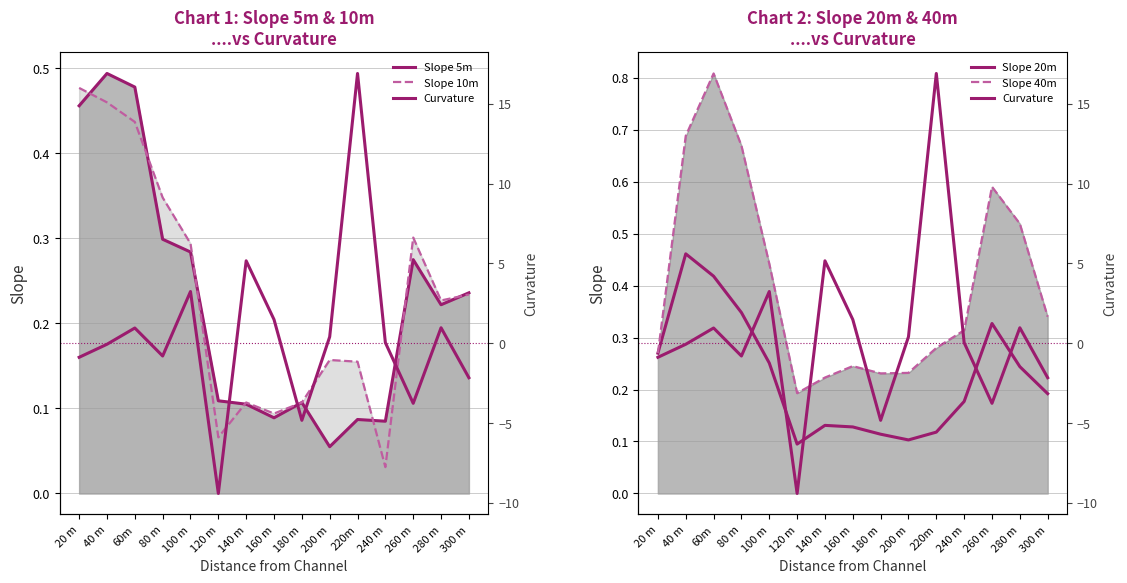

How many distinct data groups are displayed?

5